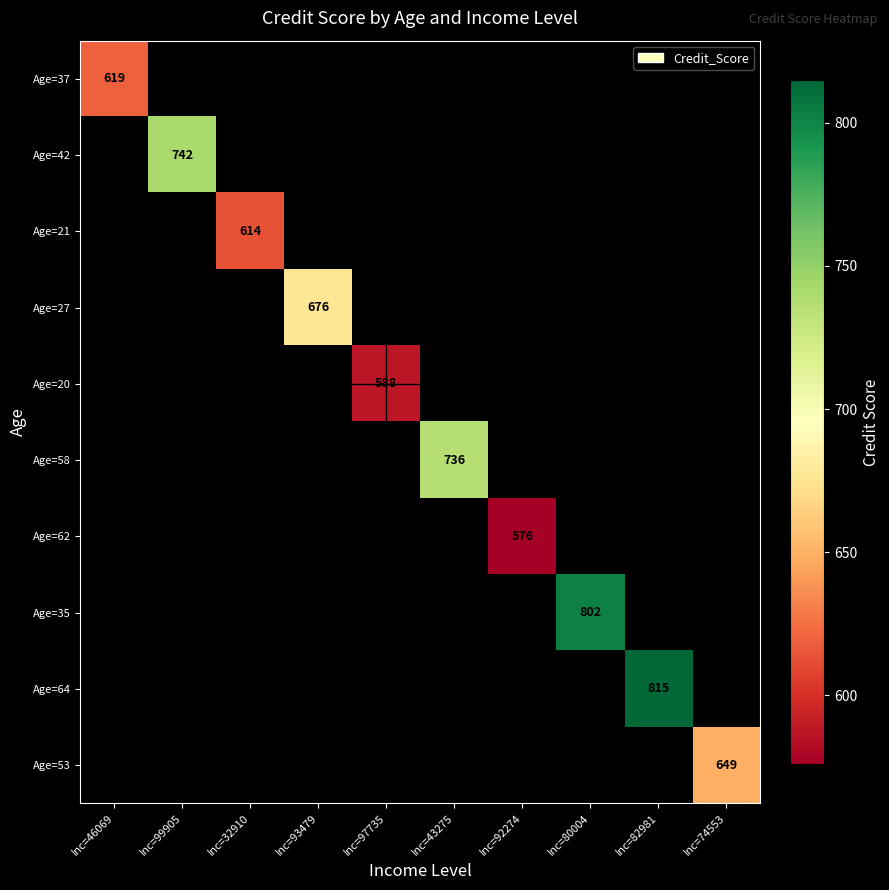

The Age=58 series shows 446.8 at Inc=43275. True or false?

False